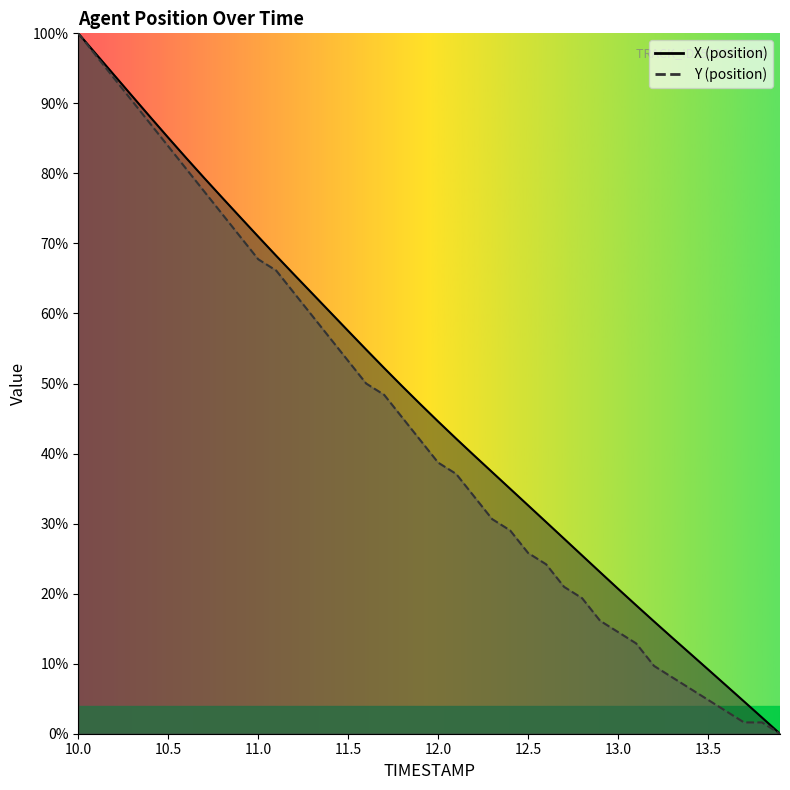

Does the chart have visible grid lines?

No